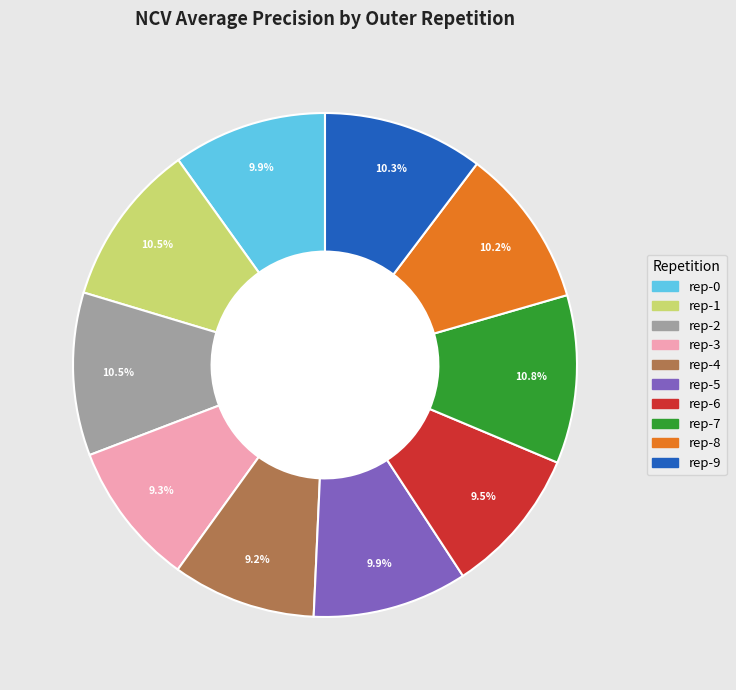

Is there a majority slice in this chart?

No